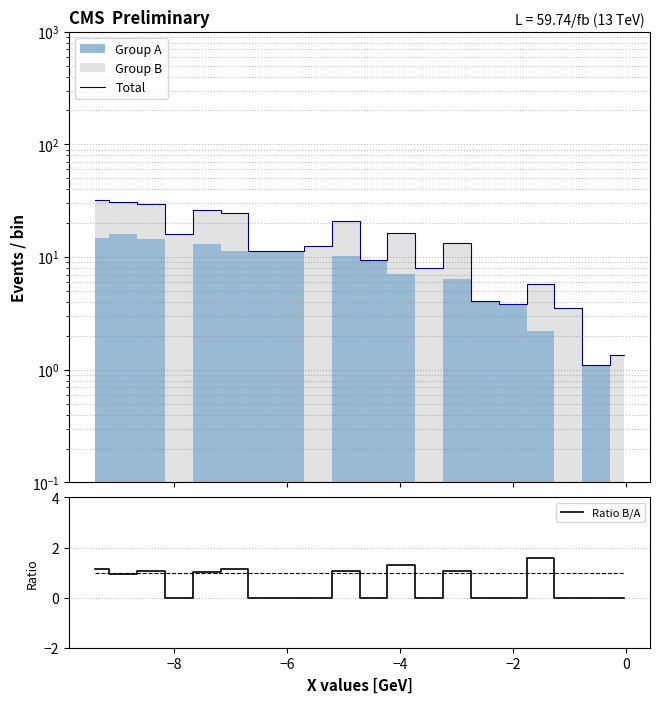

True or false: Total has more than 2 interior local peaks.

True